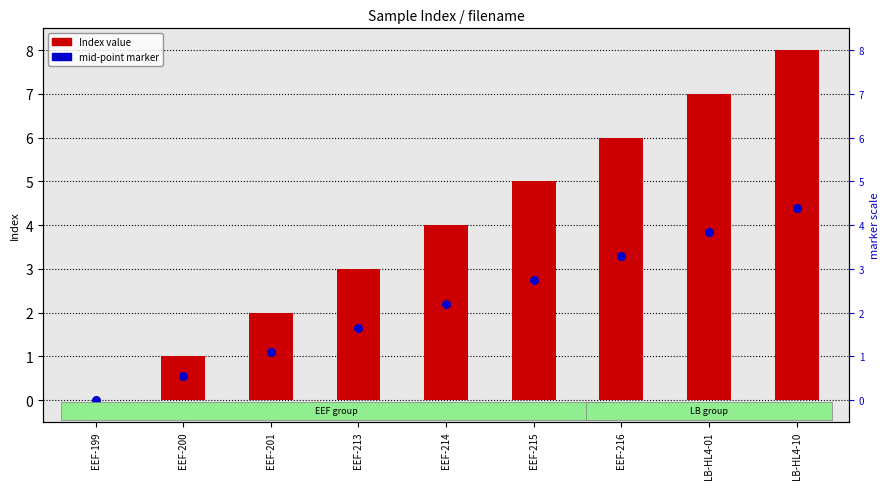

At how many categories does at least one series exceed 3?

5